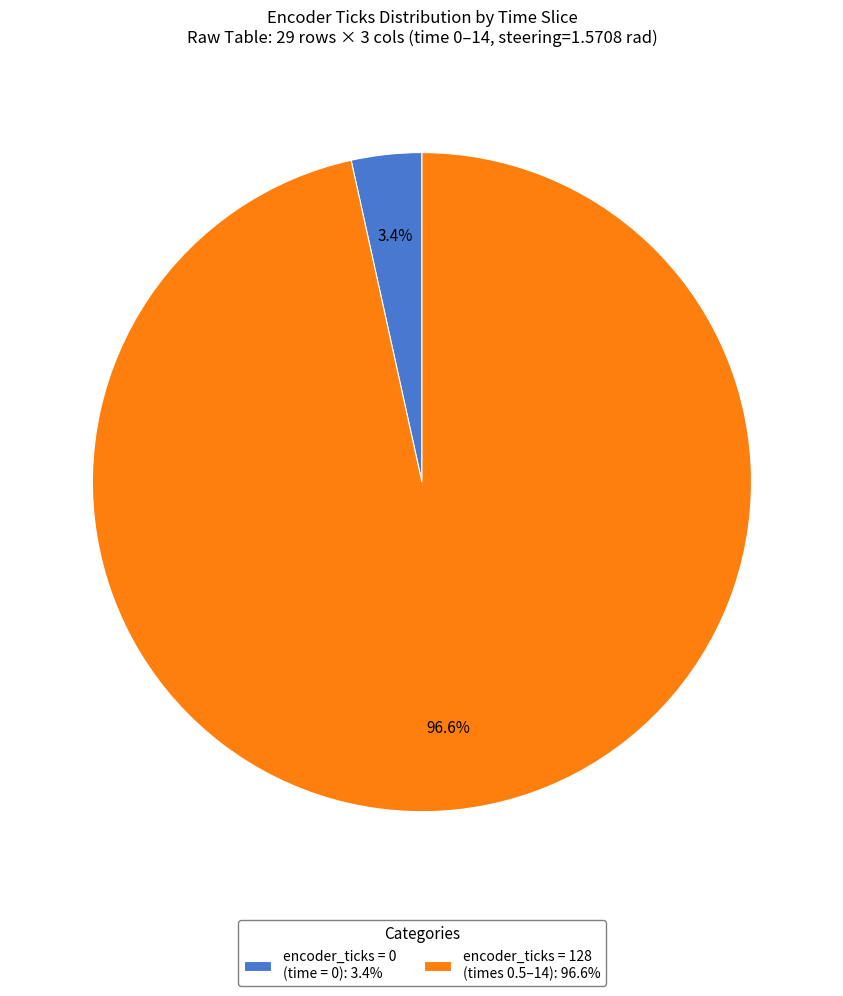

Between encoder_ticks = 0 (time = 0): 3.4% and encoder_ticks = 128 (times 0.5–14): 96.6%, which is larger?

encoder_ticks = 128 (times 0.5–14): 96.6%